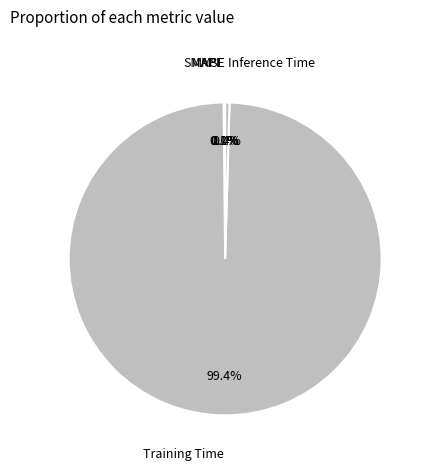

What percentage do Training Time and Inference Time together represent?

99.8%